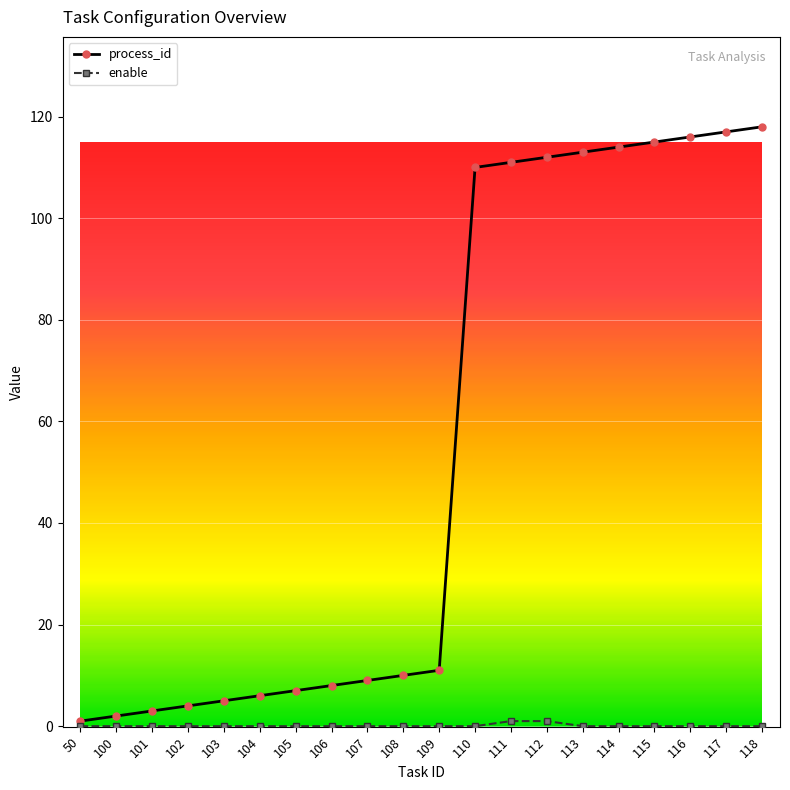

Which series has the largest total across all categories?

process_id